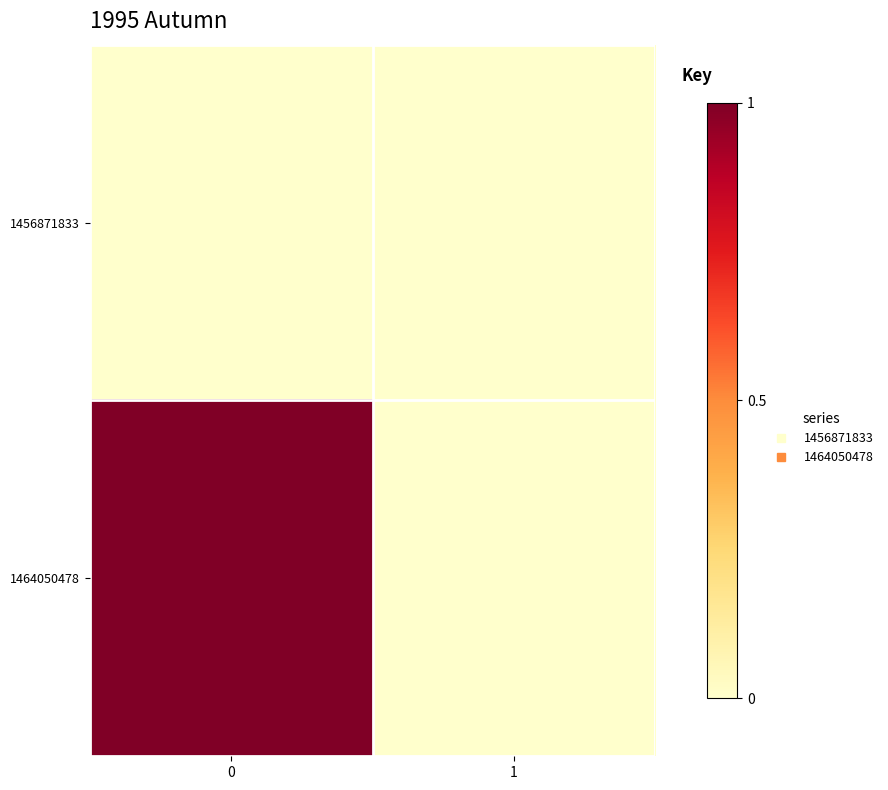

Reading left to right, transcribe all the data shown in this chart.

1456871833: 0=0	1=0
1464050478: 0=1	1=0